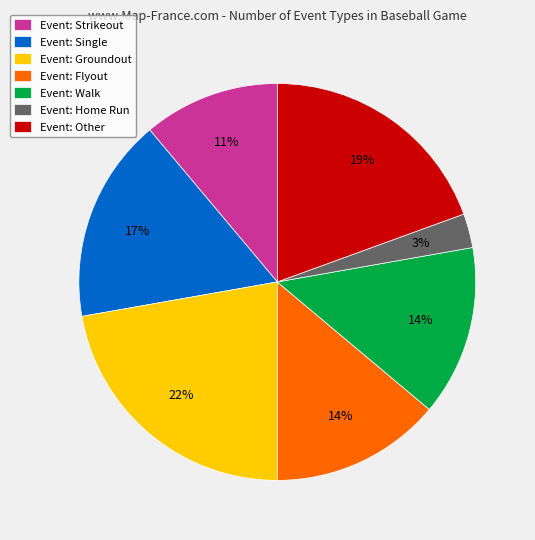

Does Event: Flyout account for over 50% of the chart?

No